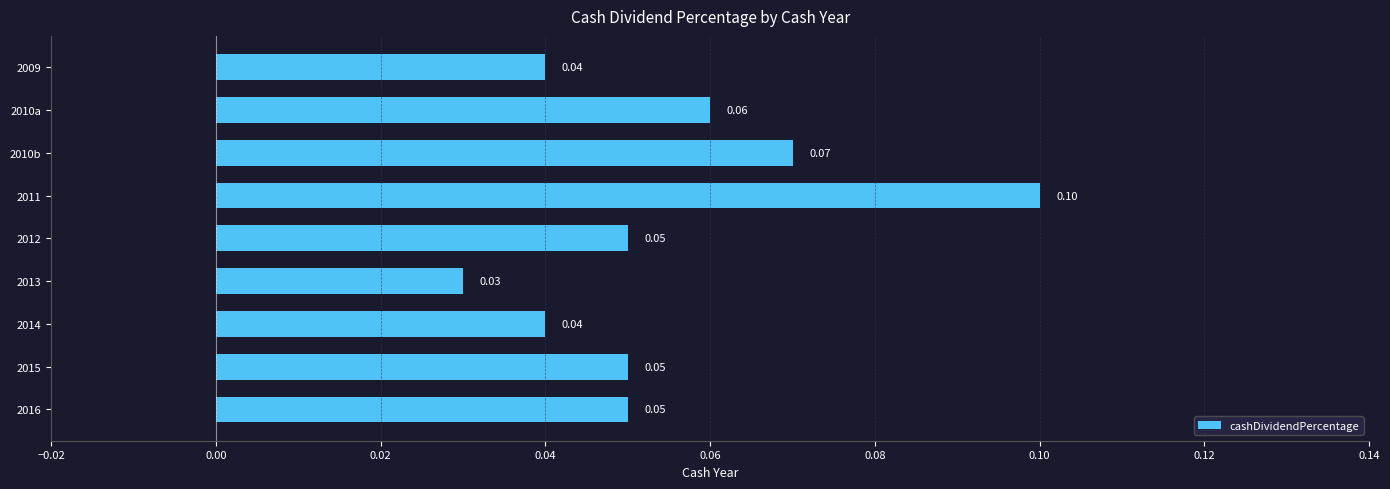

Which category has the highest value across all series?

2011